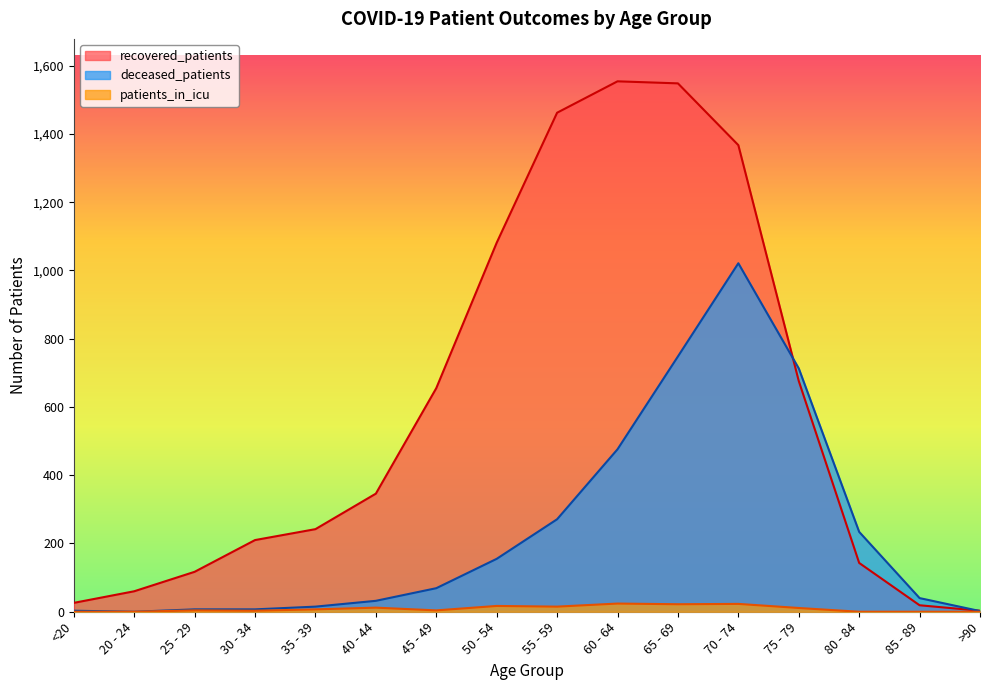

Is the value of patients_in_icu at 20 - 24 greater than the value of deceased_patients at >90?

No